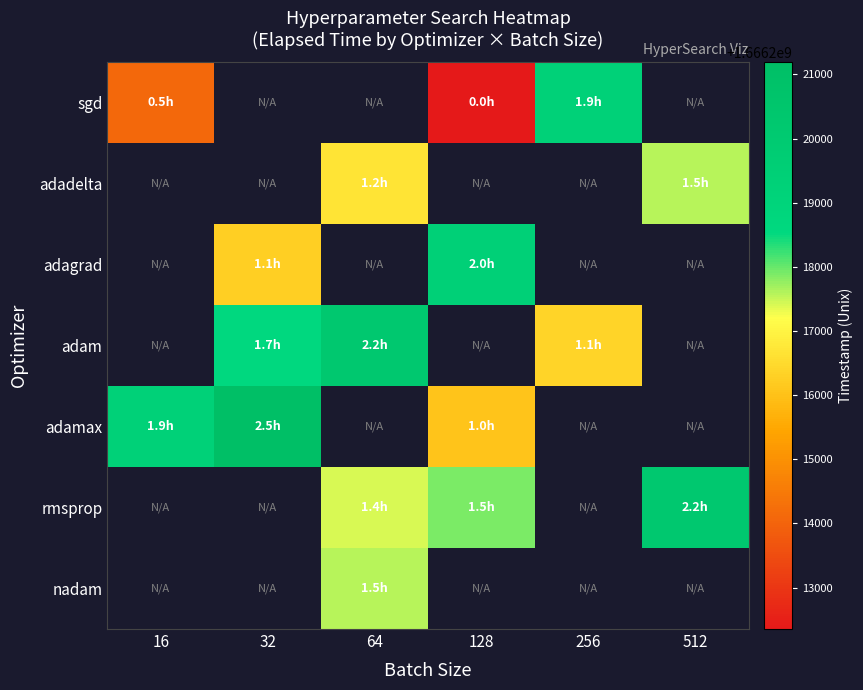

Between 512 and 16, which is larger?

16